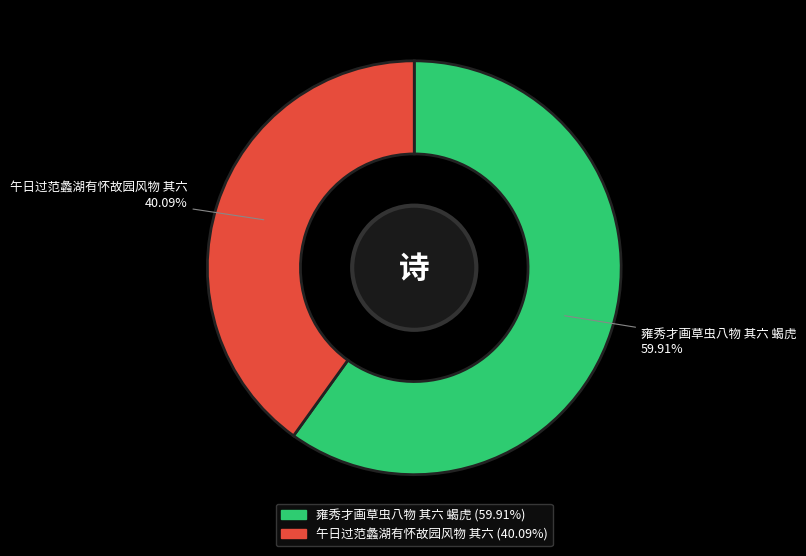

Between 雍秀才画草虫八物 其六 蝎虎 and 午日过范蠡湖有怀故园风物 其六, which is larger?

雍秀才画草虫八物 其六 蝎虎